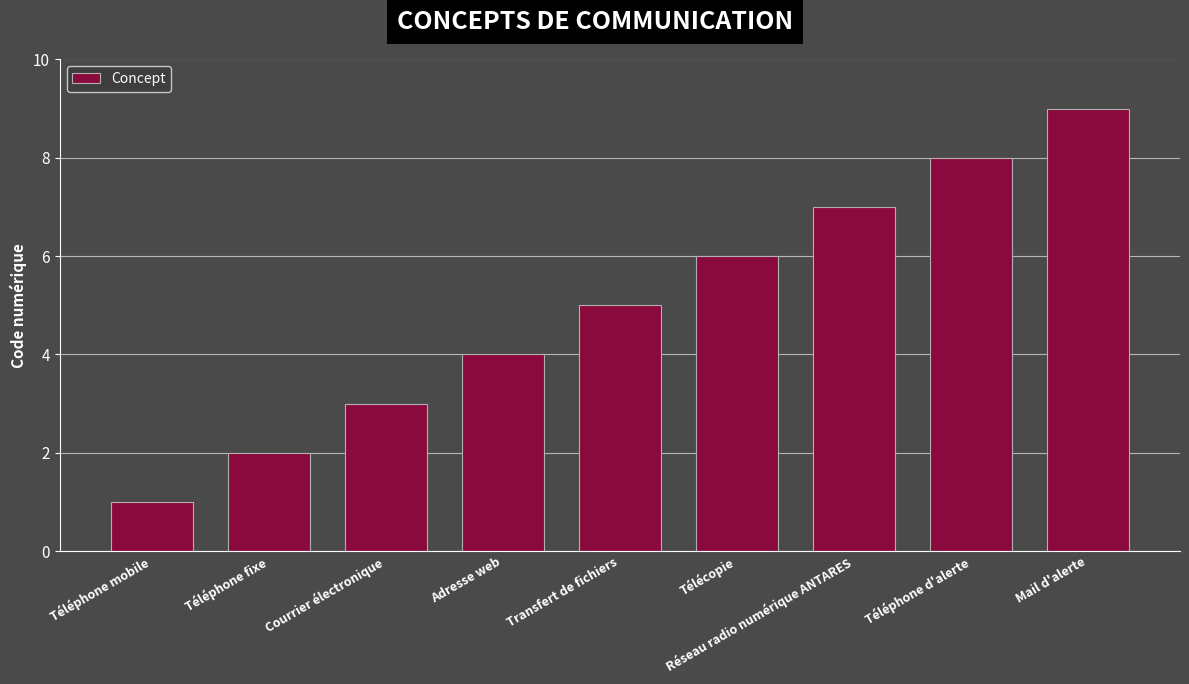

What is the difference between the values at Mail d'alerte and Téléphone fixe?

7